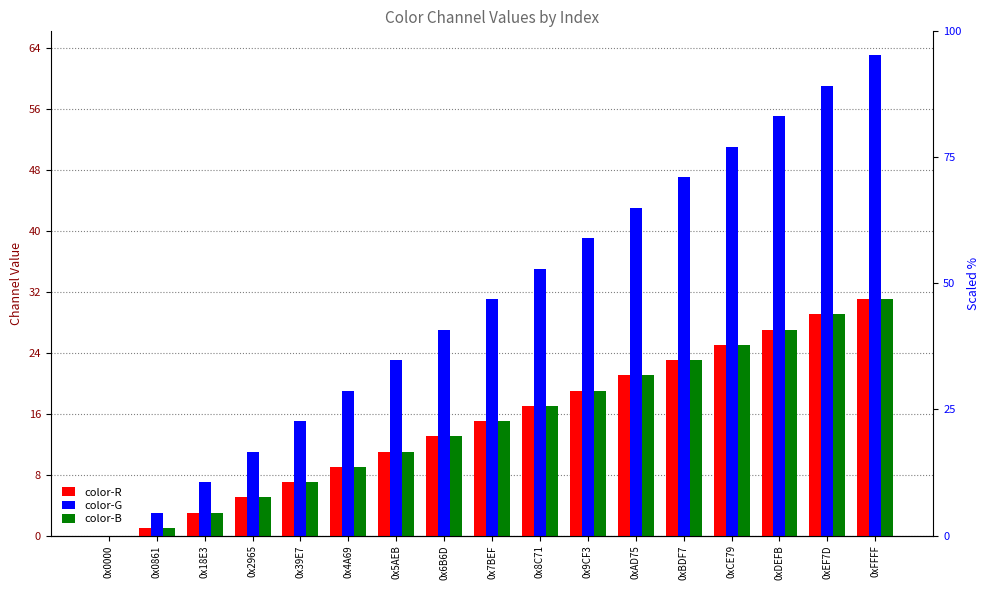

Reading right to left, what are all the values shown in this chart?

color-R: 0xFFFF=31	0xEF7D=29	0xDEFB=27	0xCE79=25	0xBDF7=23	0xAD75=21	0x9CF3=19	0x8C71=17	0x7BEF=15	0x6B6D=13	0x5AEB=11	0x4A69=9	0x39E7=7	0x2965=5	0x18E3=3	0x0861=1	0x0000=0
color-G: 0xFFFF=63	0xEF7D=59	0xDEFB=55	0xCE79=51	0xBDF7=47	0xAD75=43	0x9CF3=39	0x8C71=35	0x7BEF=31	0x6B6D=27	0x5AEB=23	0x4A69=19	0x39E7=15	0x2965=11	0x18E3=7	0x0861=3	0x0000=0
color-B: 0xFFFF=31	0xEF7D=29	0xDEFB=27	0xCE79=25	0xBDF7=23	0xAD75=21	0x9CF3=19	0x8C71=17	0x7BEF=15	0x6B6D=13	0x5AEB=11	0x4A69=9	0x39E7=7	0x2965=5	0x18E3=3	0x0861=1	0x0000=0